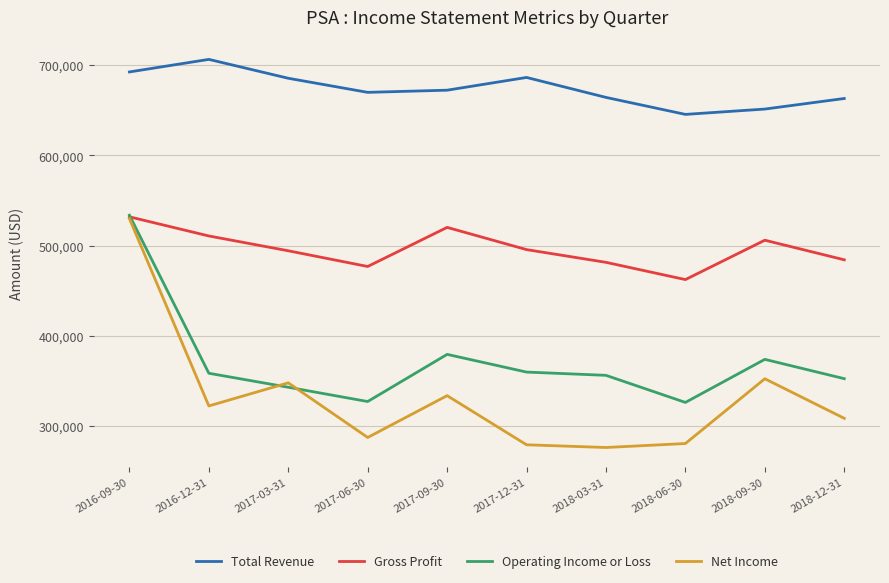

At which label does Total Revenue reach its peak?

2016-12-31